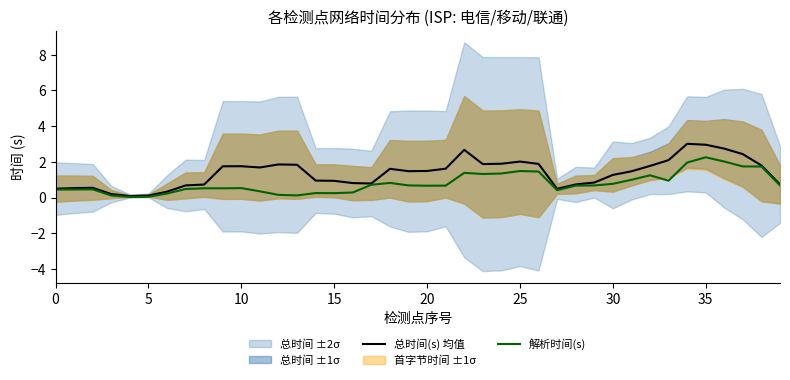

True or false: 解析时间(s) and 总时间(s) 均值 intersect in this chart.

False